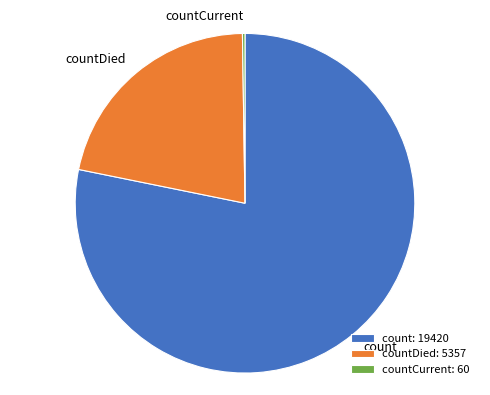

Combined, do countDied and count account for over 50%?

Yes